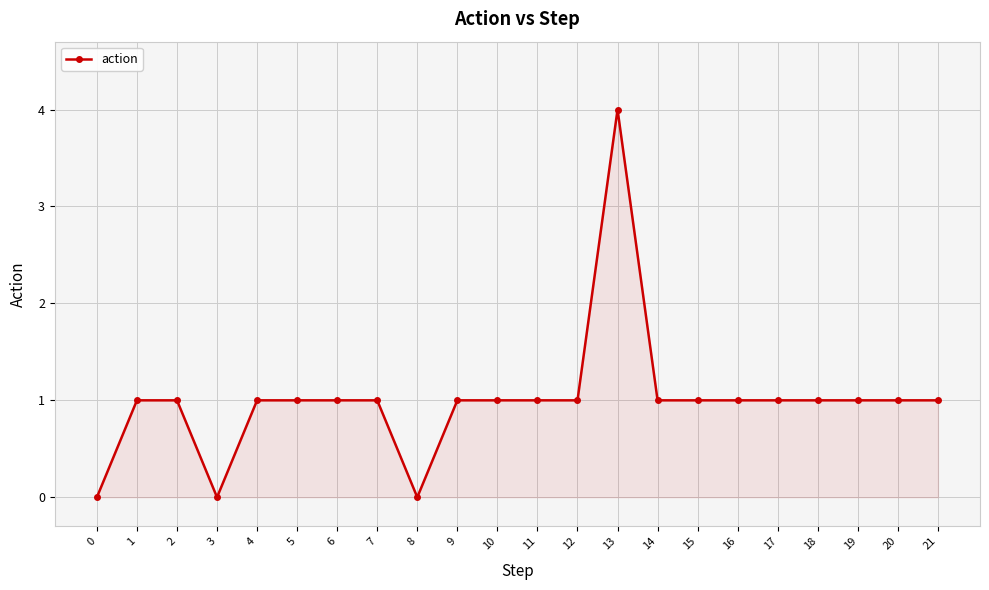

The chart shows a value of 3 at 3. True or false?

False